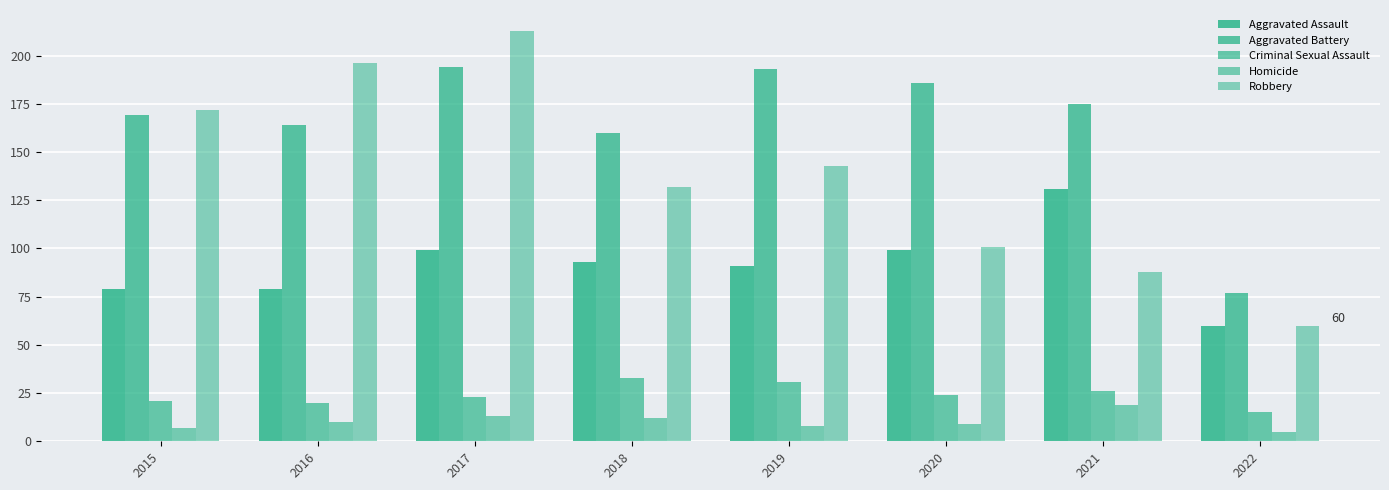

Which series has the largest total across all categories?

Aggravated Battery